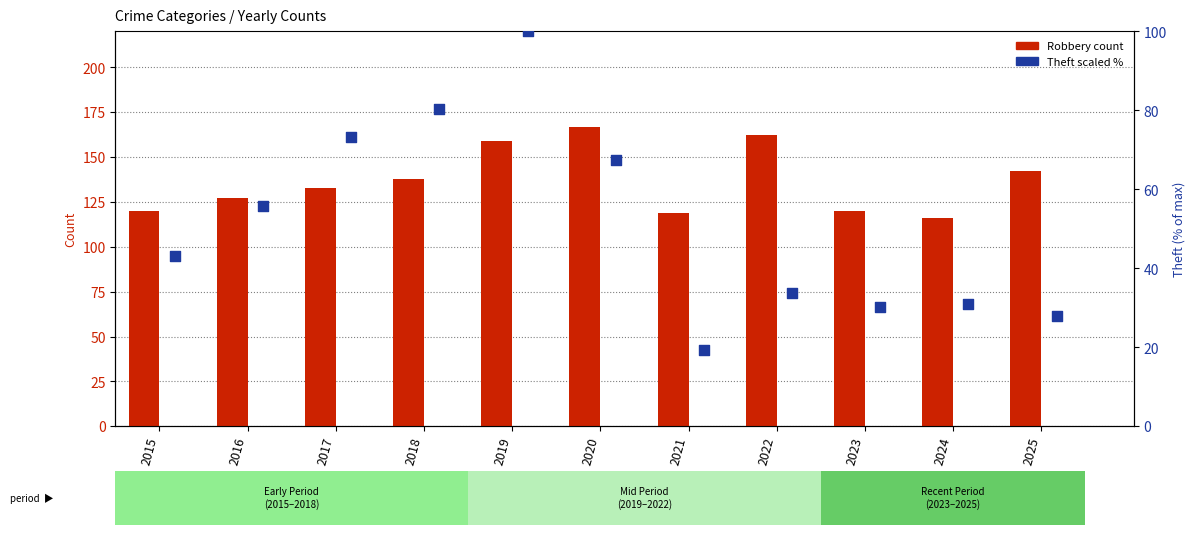

Which series has the widest spread of Y values?

Theft (scaled %)